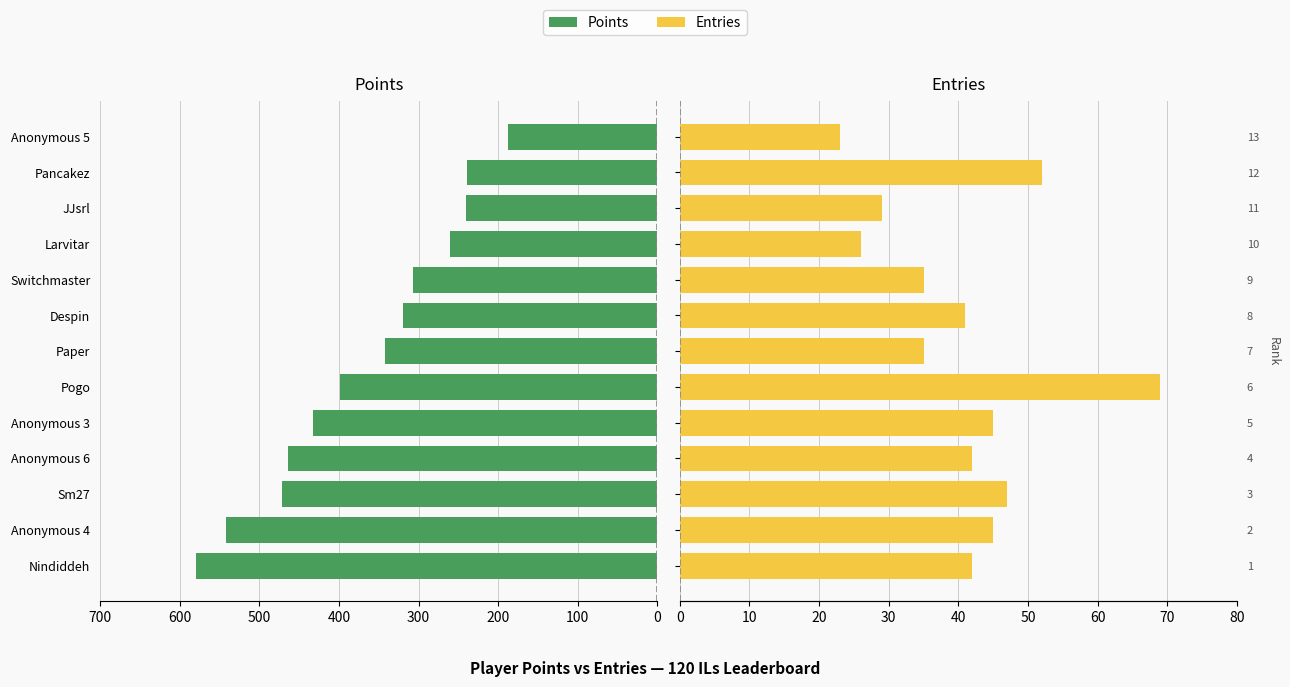

What is the difference between the second highest and second lowest values in the Points series?

303